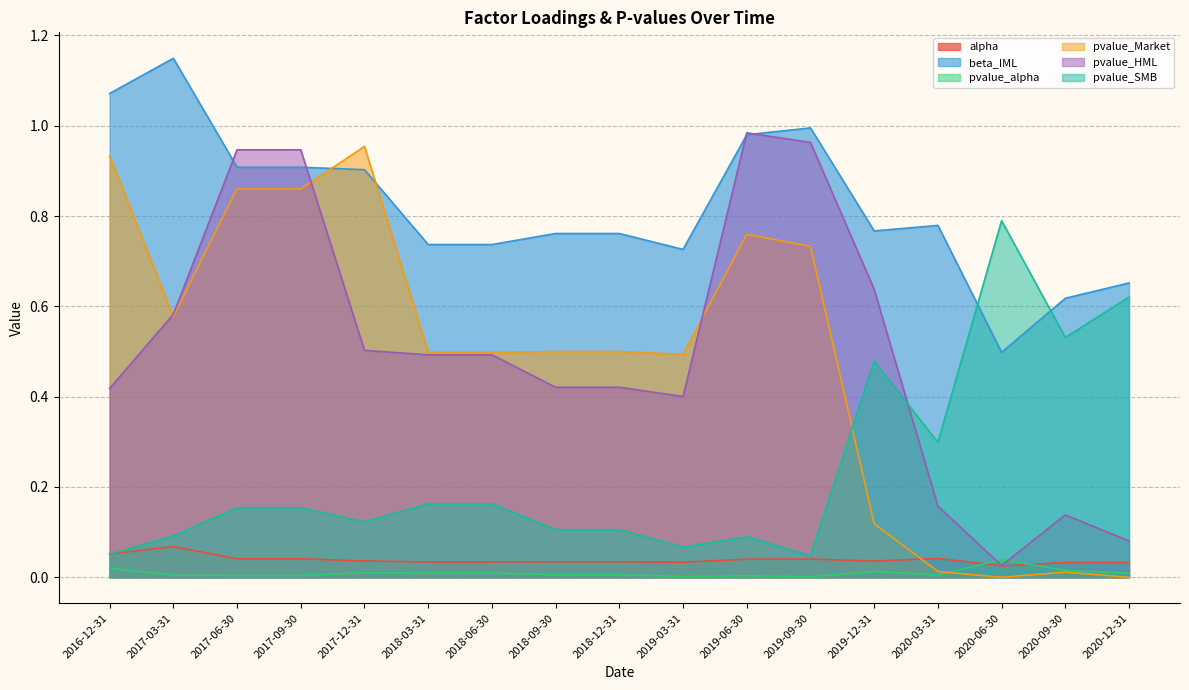

What is the highest value of the alpha series?

0.1